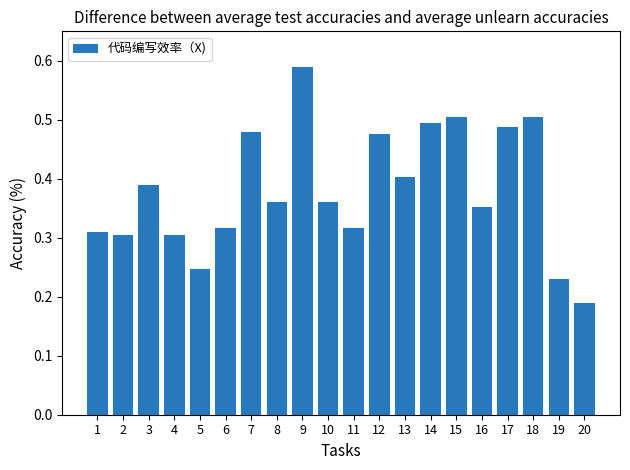

The value at 11 is 0.3. True or false?

True